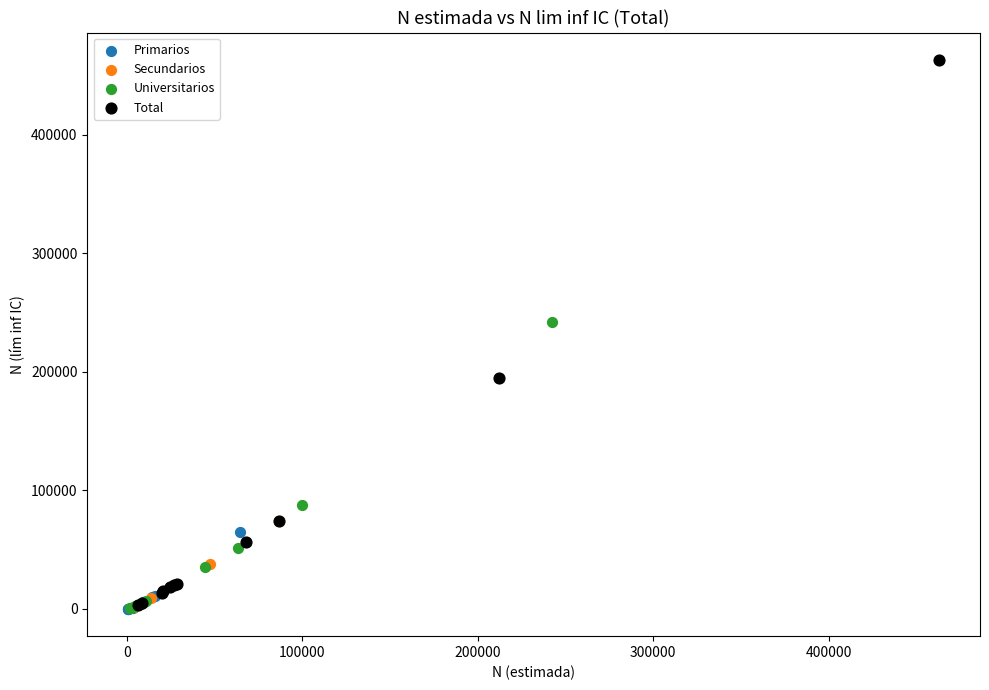

What are all the series names shown in the legend?

Primarios, Secundarios, Universitarios, Total